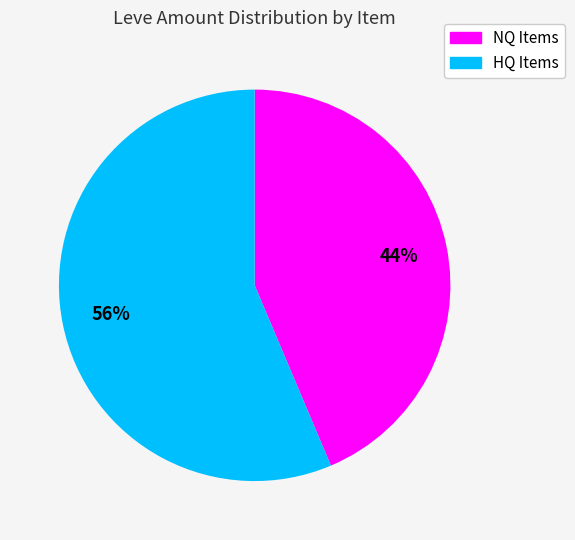

Does any single category account for the majority?

Yes